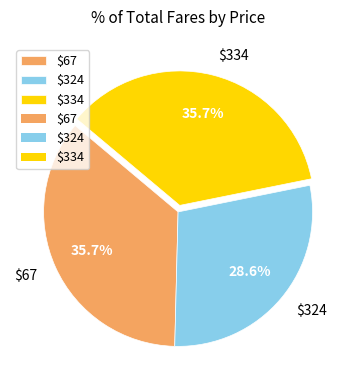

Is there any slice that represents more than half of the pie?

No